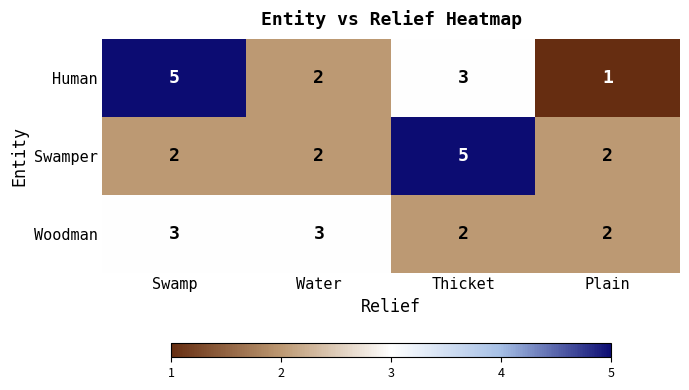

What is the sum of the Human values at Swamp and Plain?

6